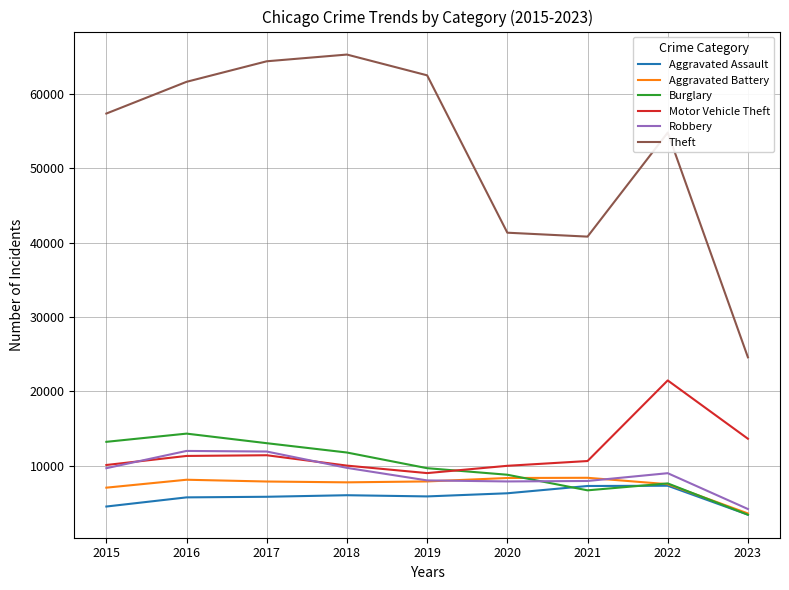

Rank the series by their maximum value, from highest to lowest.

Theft, Motor Vehicle Theft, Burglary, Robbery, Aggravated Battery, Aggravated Assault